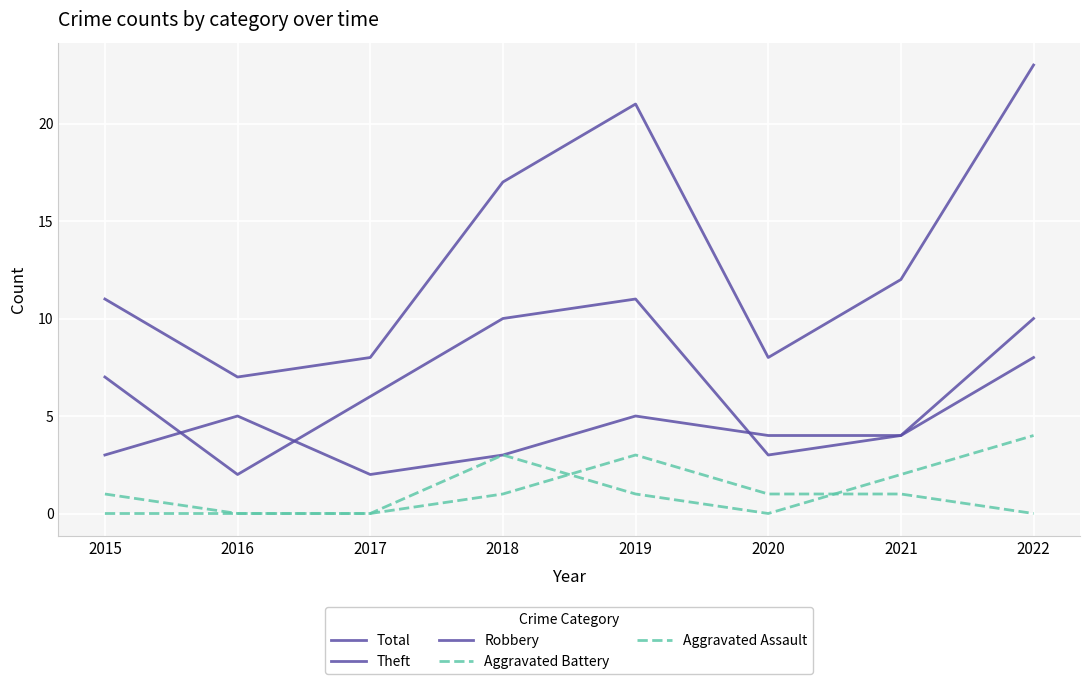

True or false: Aggravated Assault and Total cross at least once.

False